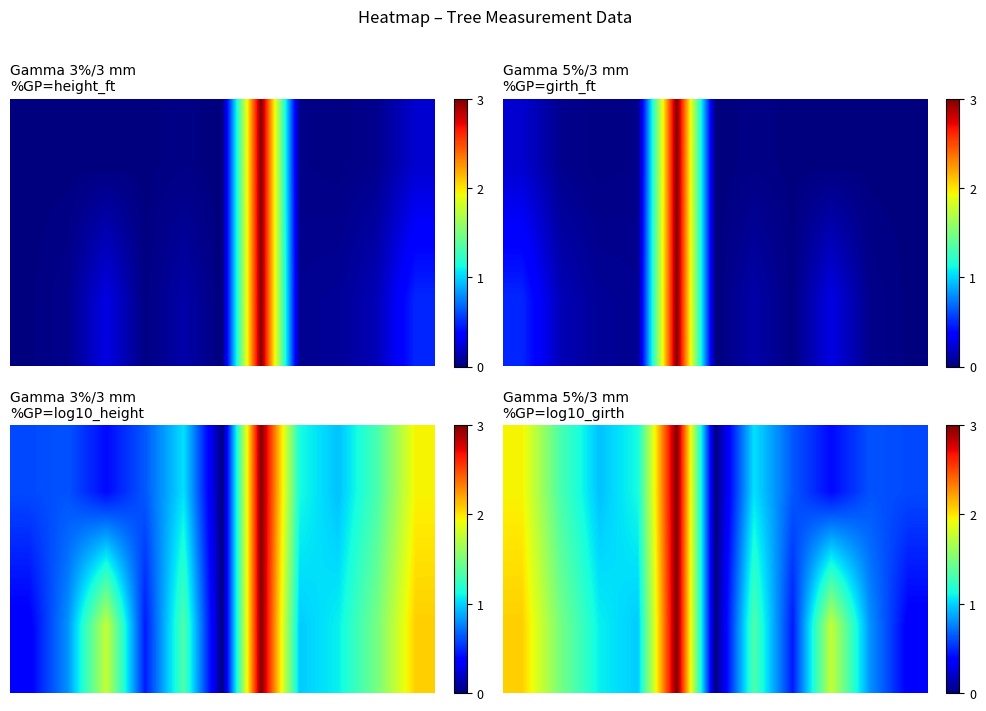

At which category is the sum across all series the highest?

4